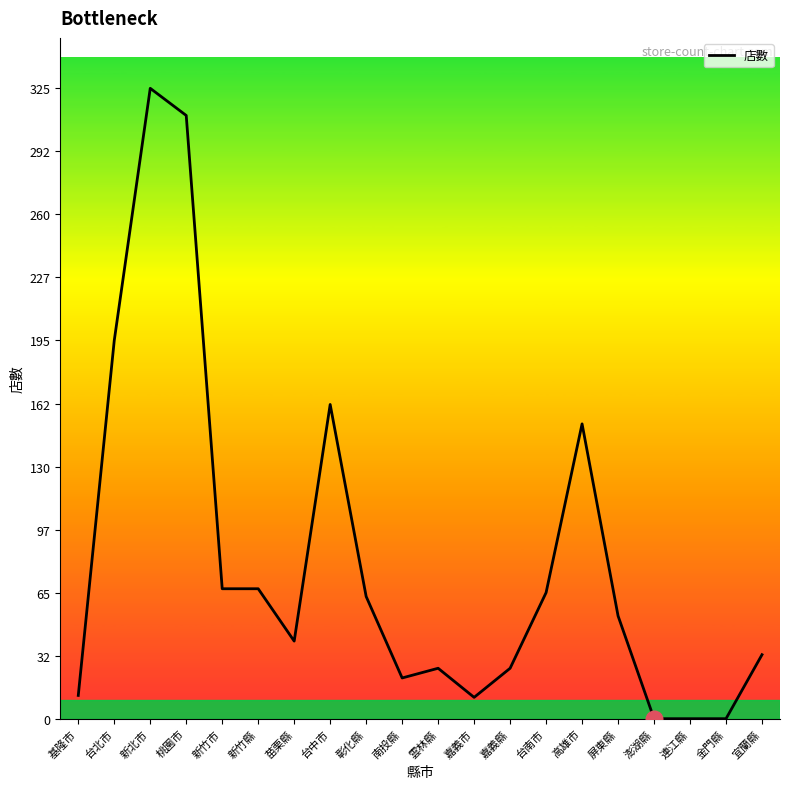

What is the difference between the values at 南投縣 and 屏東縣?

32